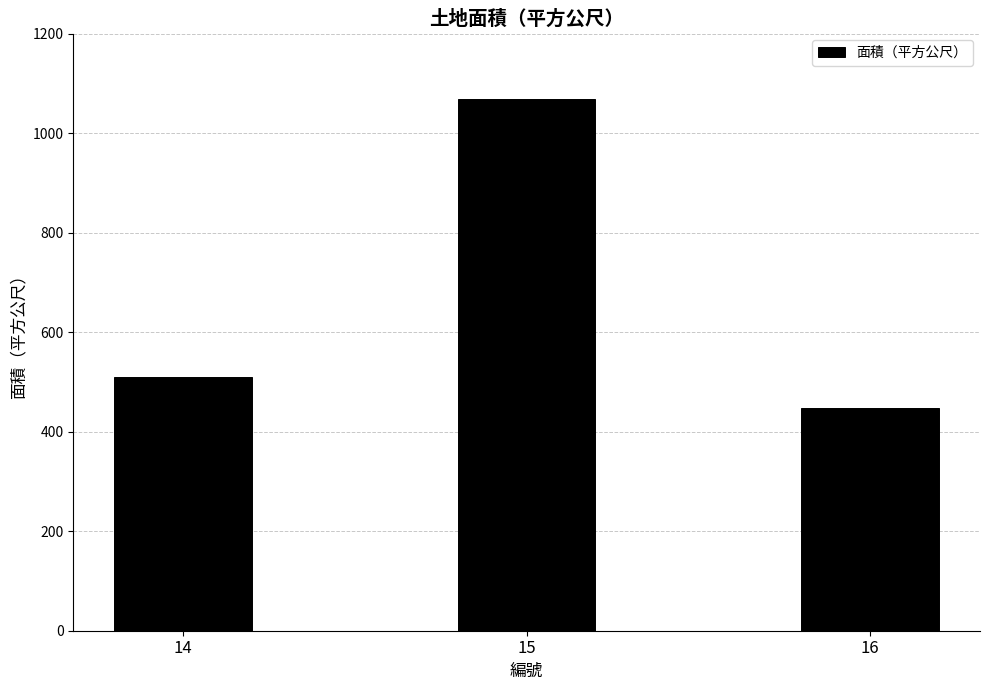

Reading left to right, list all the values displayed in this chart.

509	1069	448